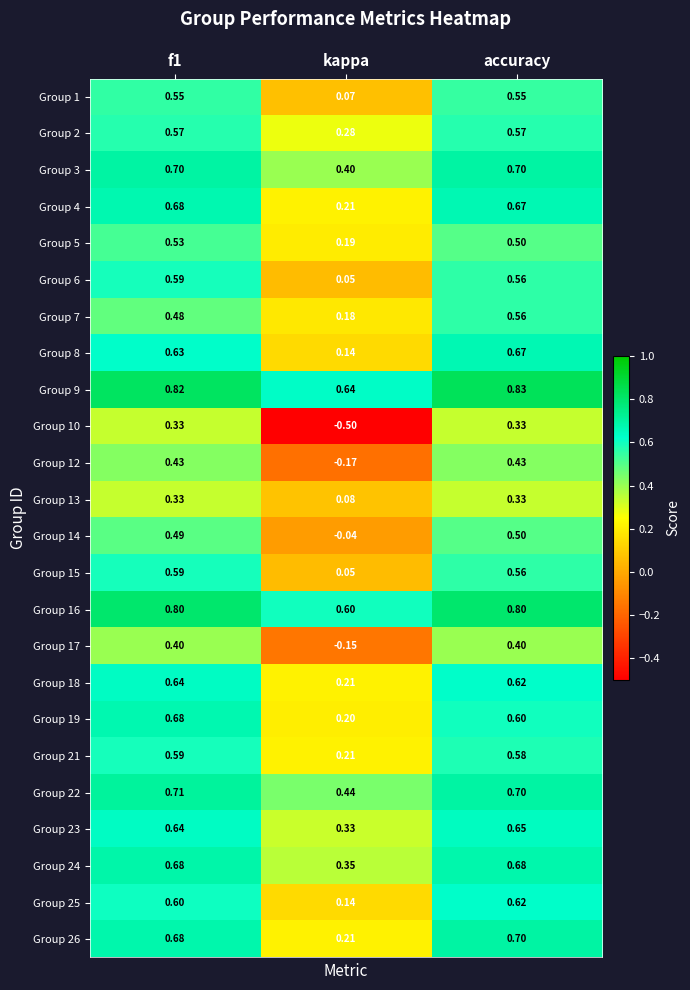

Which category has the lowest value in the Group 17 series?

kappa